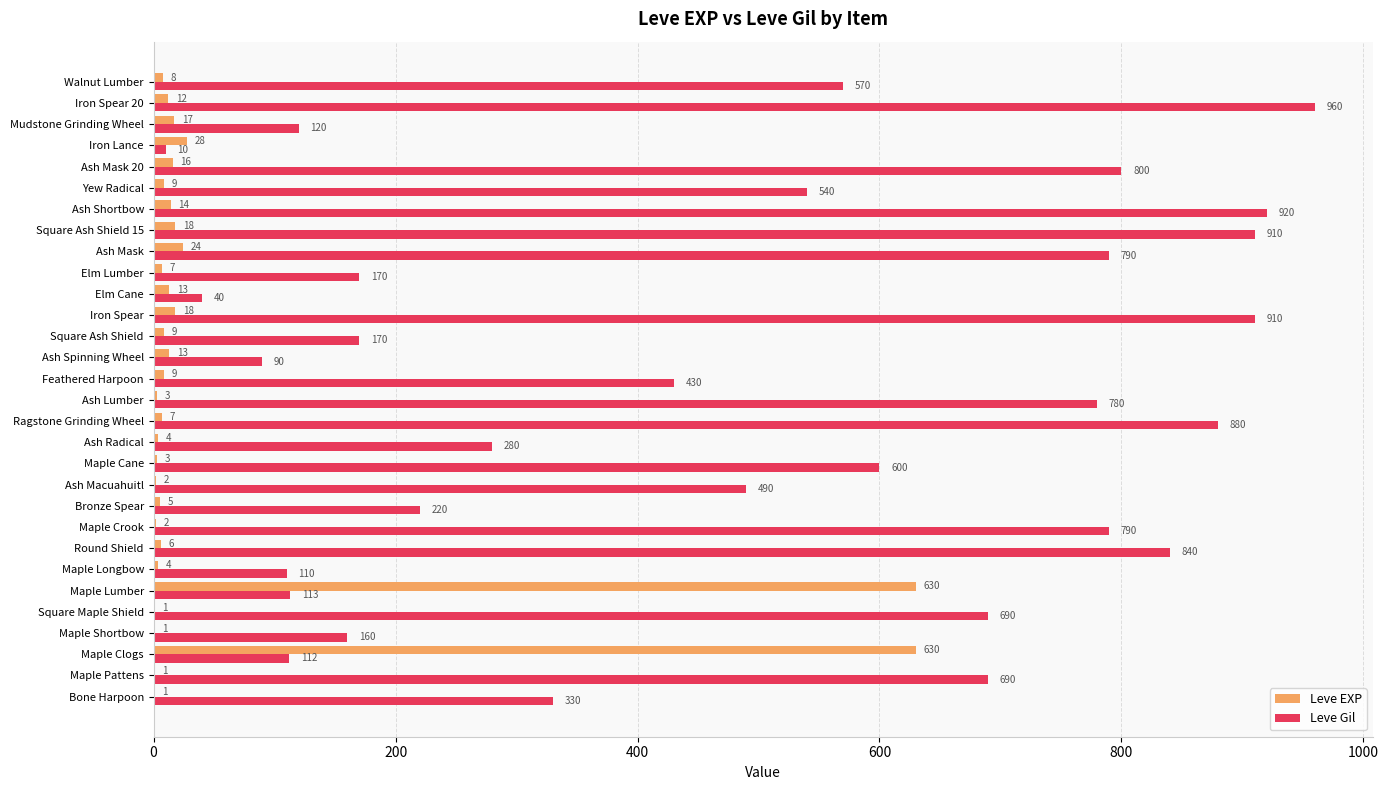

What is the sum of all Leve EXP values?

1515